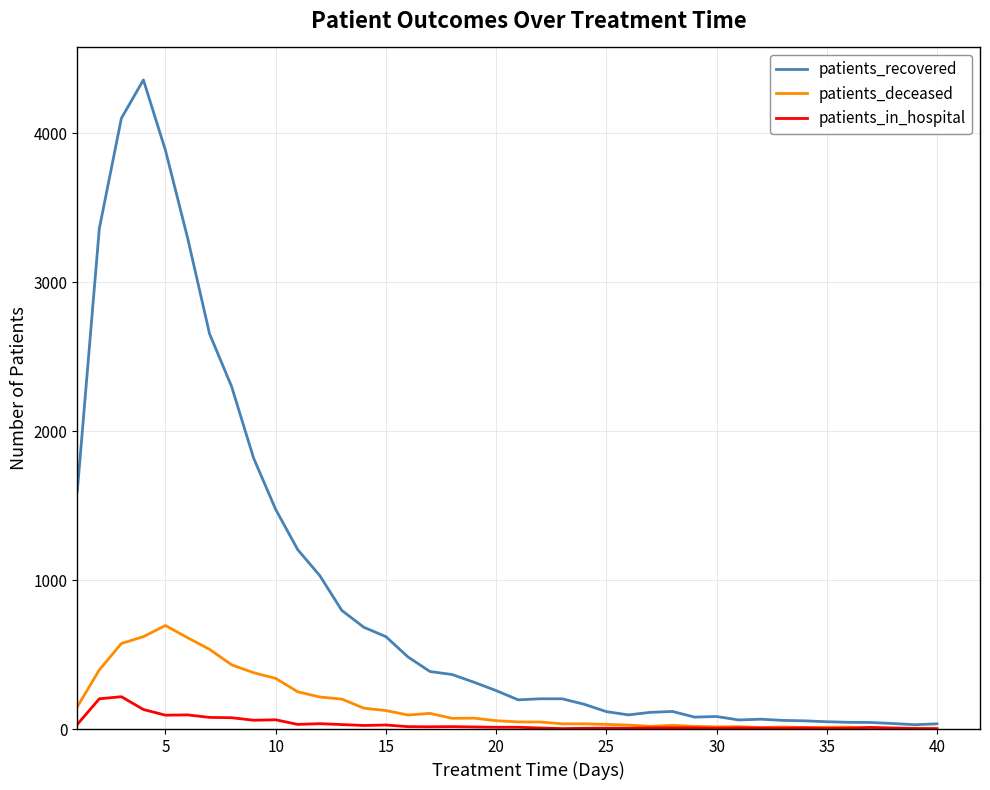

Which series has the largest range (max minus min)?

patients_recovered